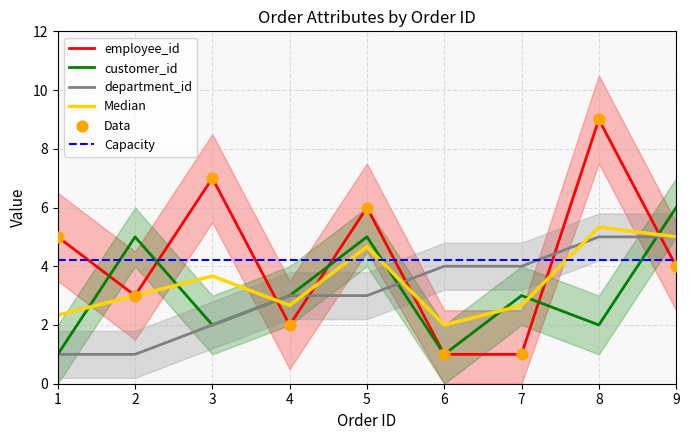

Which series reaches the maximum Y coordinate?

employee_id